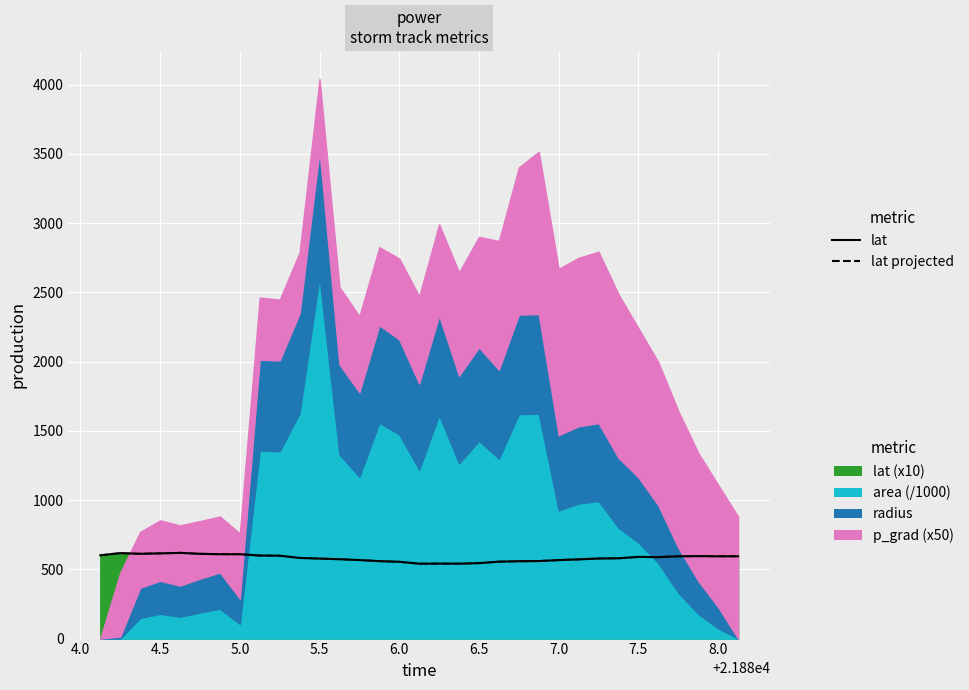

True or false: lat line and lat projected cross at least once.

False